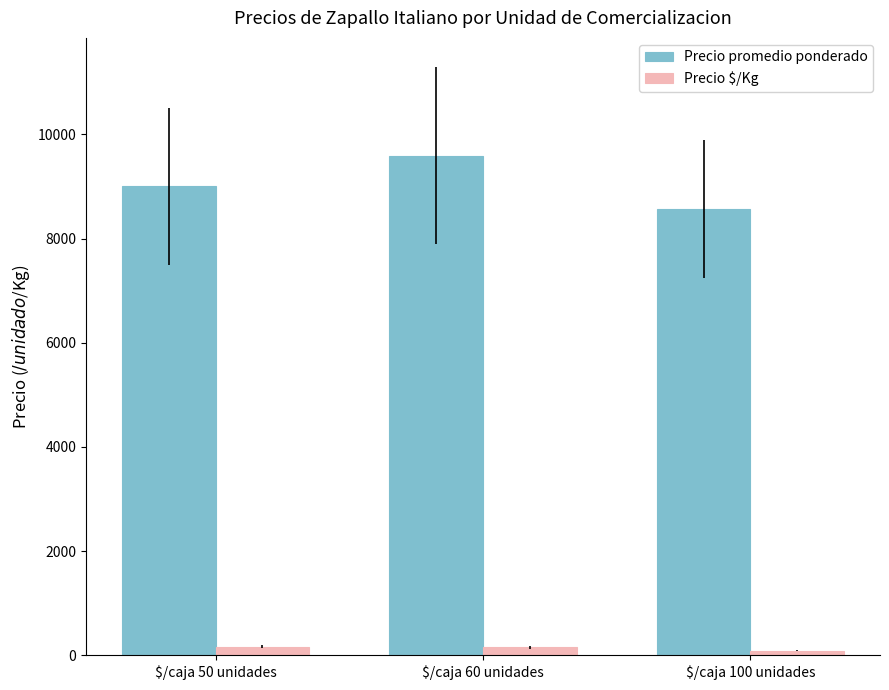

What is the approximate value of Precio $/Kg at $/caja 50 unidades?

170.7